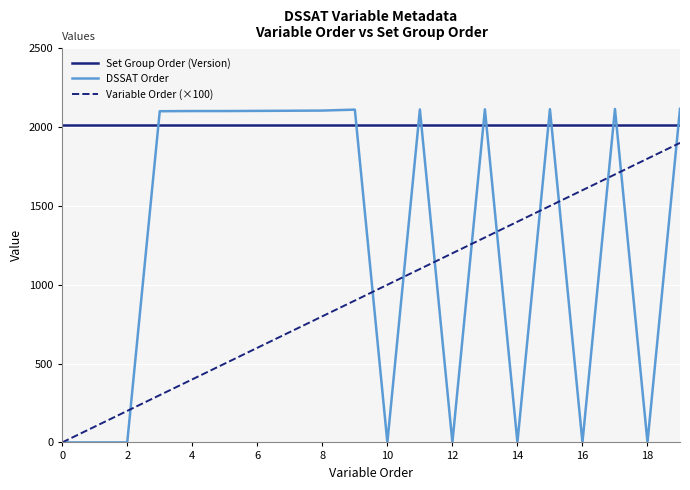

What is the greatest value displayed?

2116